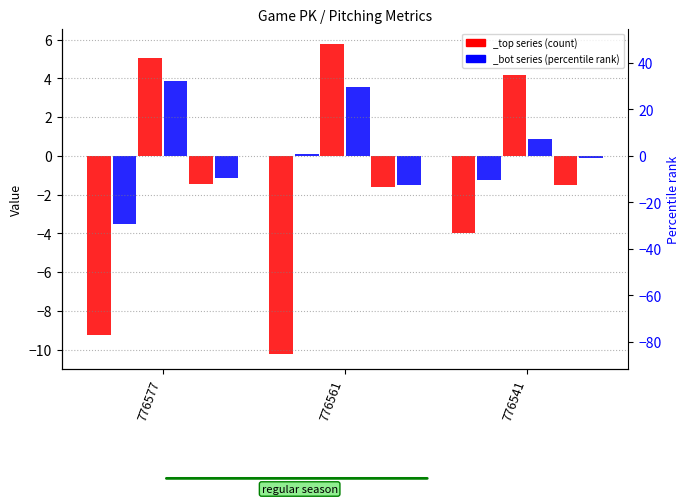

What is the difference between the ax_top values at 776561 and 776541?

6.3